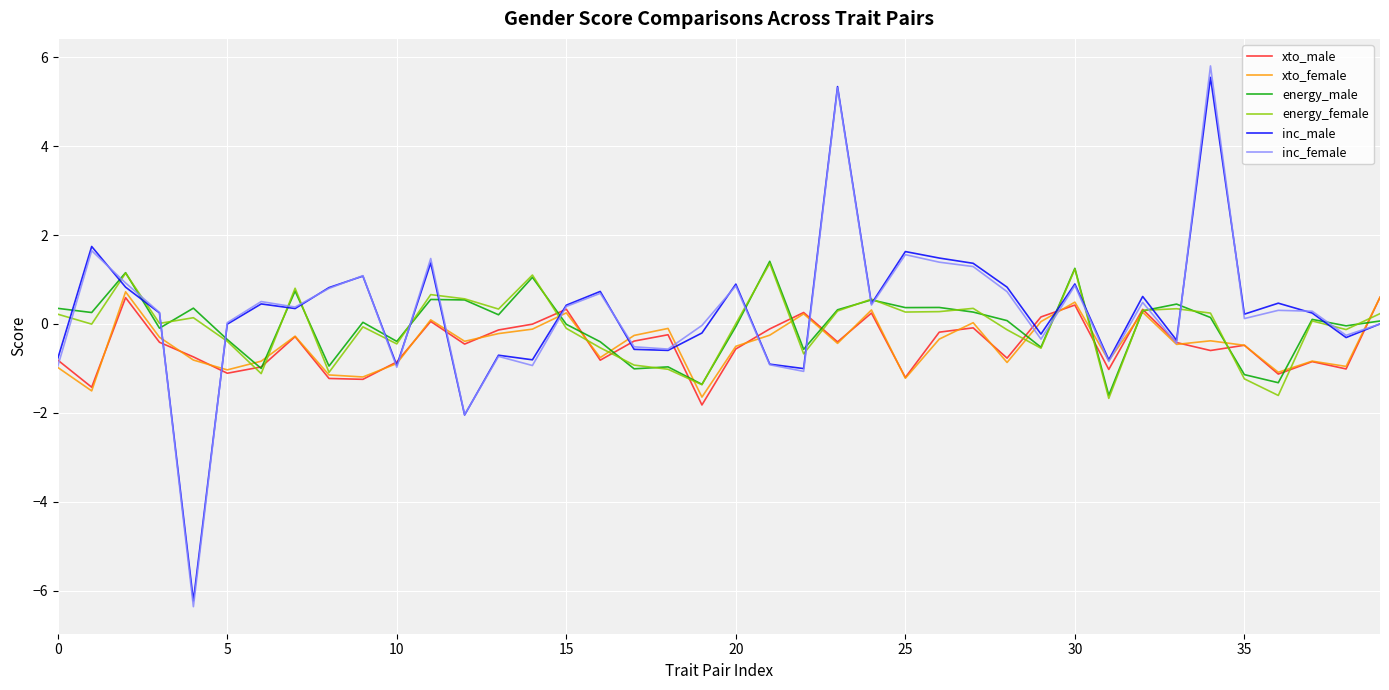

How many lines are shown in the chart?

6